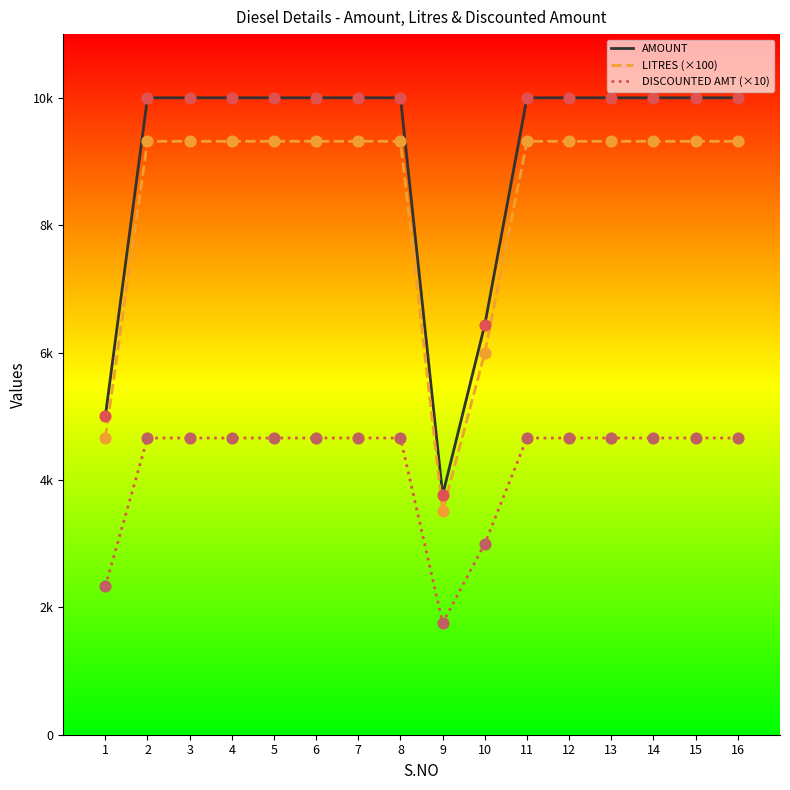

What are all the series names shown in the legend?

AMOUNT, LITRES (×100), DISCOUNTED AMT (×10)